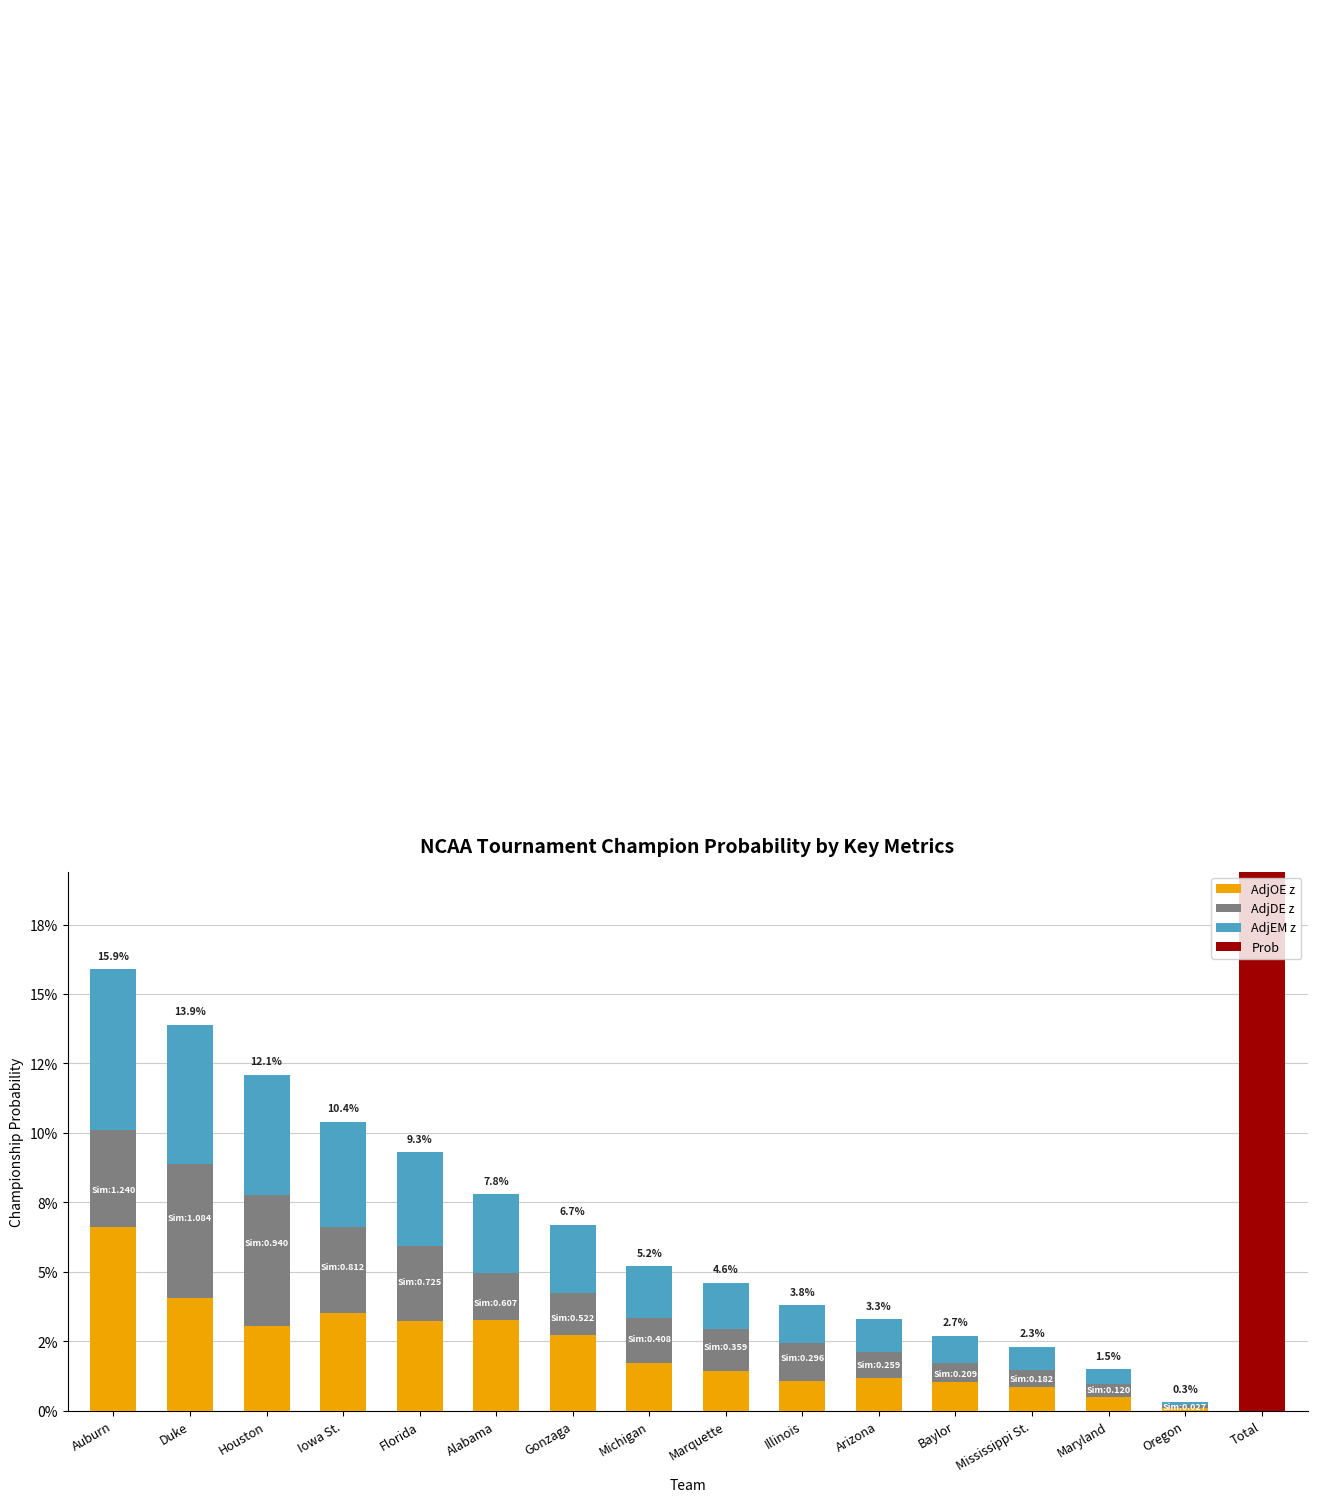

Reading left to right, what are all the values shown in this chart?

AdjOE z: 0.1	0.0	0.0	0.0	0.0	0.0	0.0	0.0	0.0	0.0	0.0	0.0	0.0	0.0	0.0
AdjDE z: 0.0	0.0	0.0	0.0	0.0	0.0	0.0	0.0	0.0	0.0	0.0	0.0	0.0	0.0	0.0
AdjEM z: 0.1	0.1	0.0	0.0	0.0	0.0	0.0	0.0	0.0	0.0	0.0	0.0	0.0	0.0	0.0